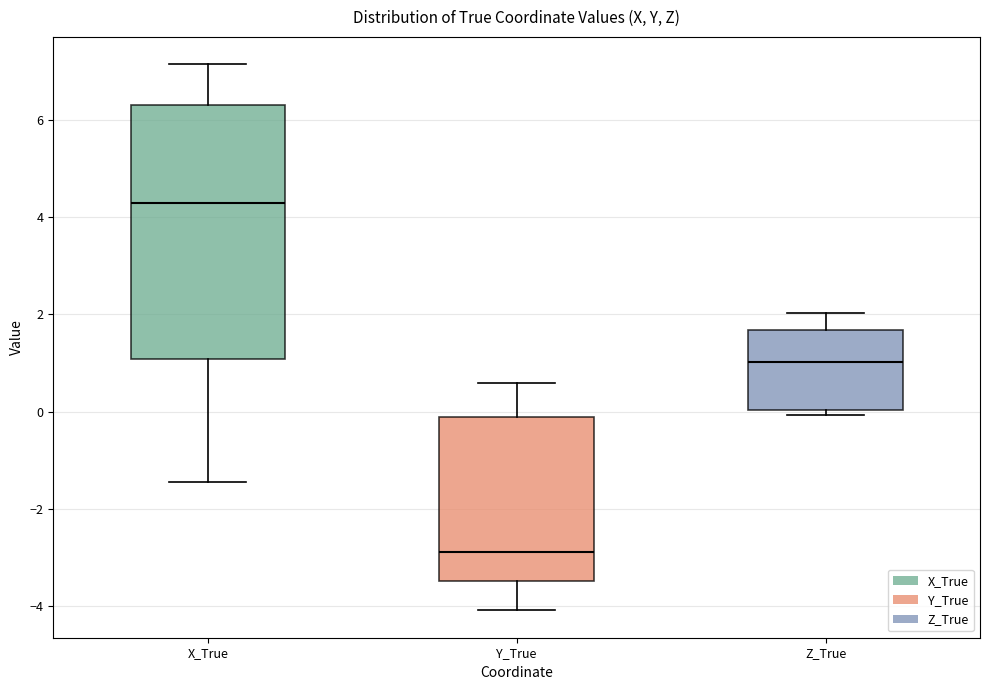

Reading left to right, read every box against the y-axis: the position of its median line, the range the box covers, and the ends of its whiskers. The values are not printed on the chart, so give them approximately, as read against the axis.

X_True: median 4.4, box 1.0 to 6.4, whiskers -1.4 to 7.2
Y_True: median -2.8, box -3.4 to -0.2, whiskers -4.0 to 0.6
Z_True: median 1.0, box 0.0 to 1.6, whiskers 0.0 (just below the box's lower edge) to 2.0